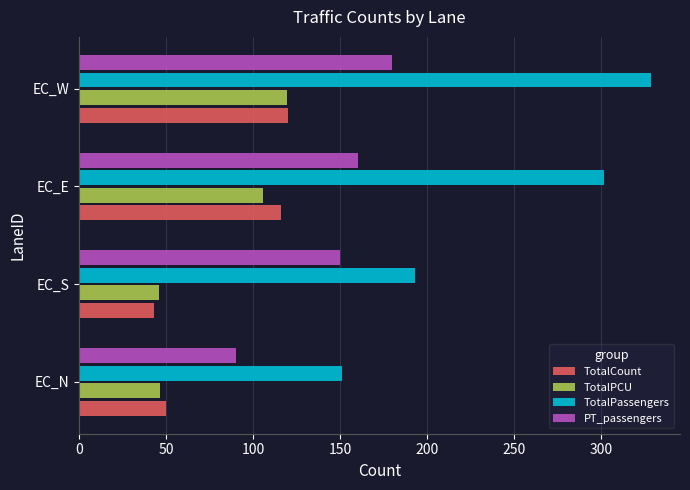

Which series changed the most between EC_S and EC_W?

TotalPassengers